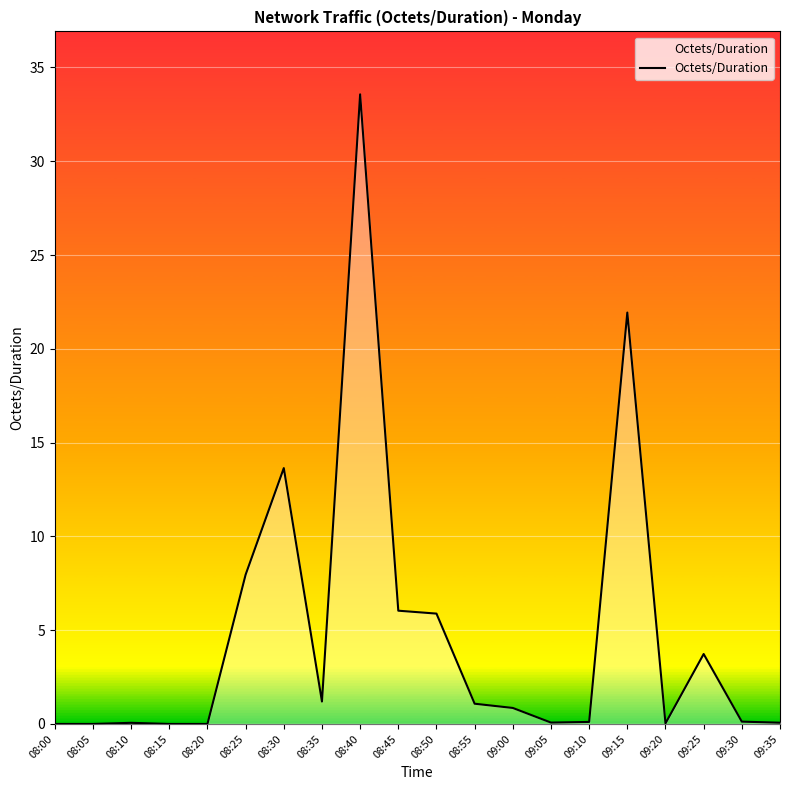

True or false: there are more than 2 points higher than both neighbors.

True